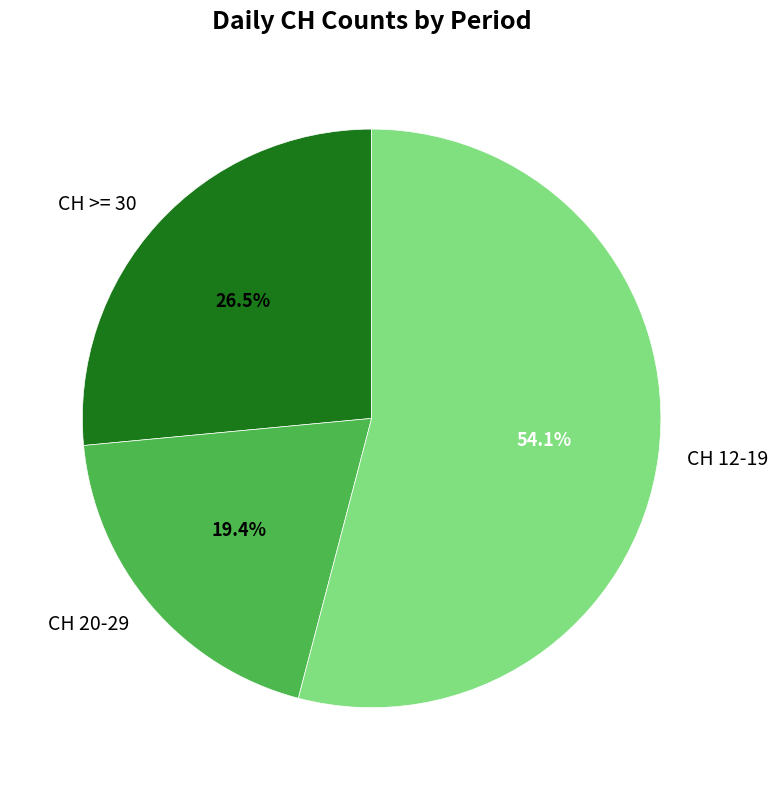

Is there a majority slice in this chart?

Yes